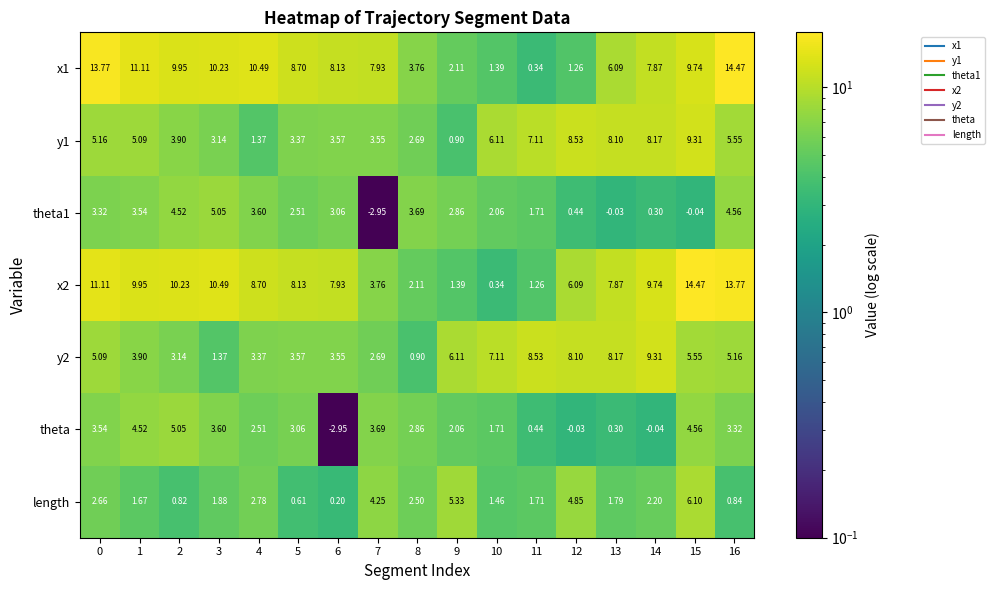

How many series are shown in this chart?

7